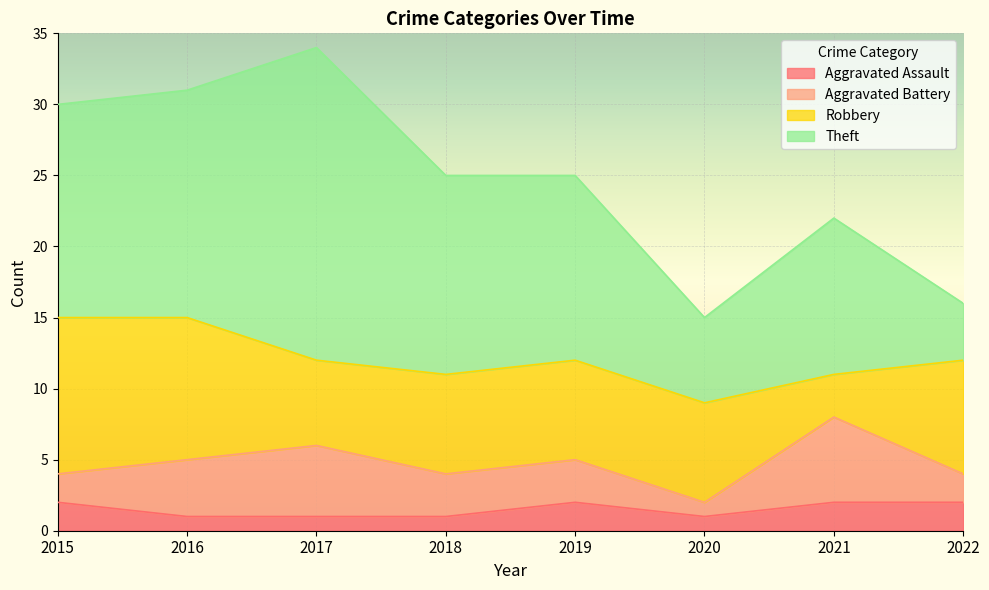

Is it true that Robbery equals 8 at 2022?

True